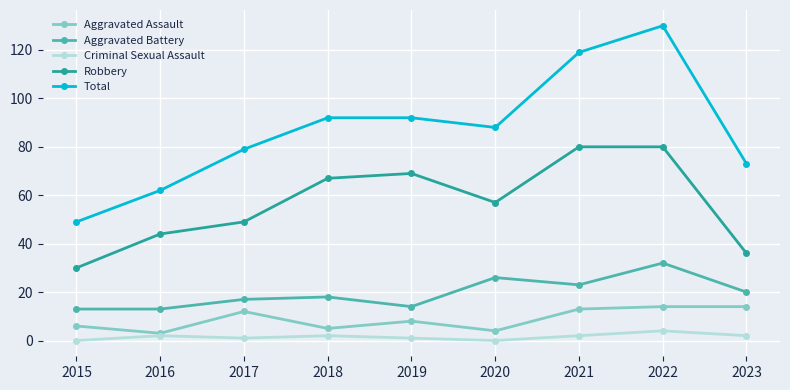

At which category does Aggravated Assault reach its first local valley?

2016